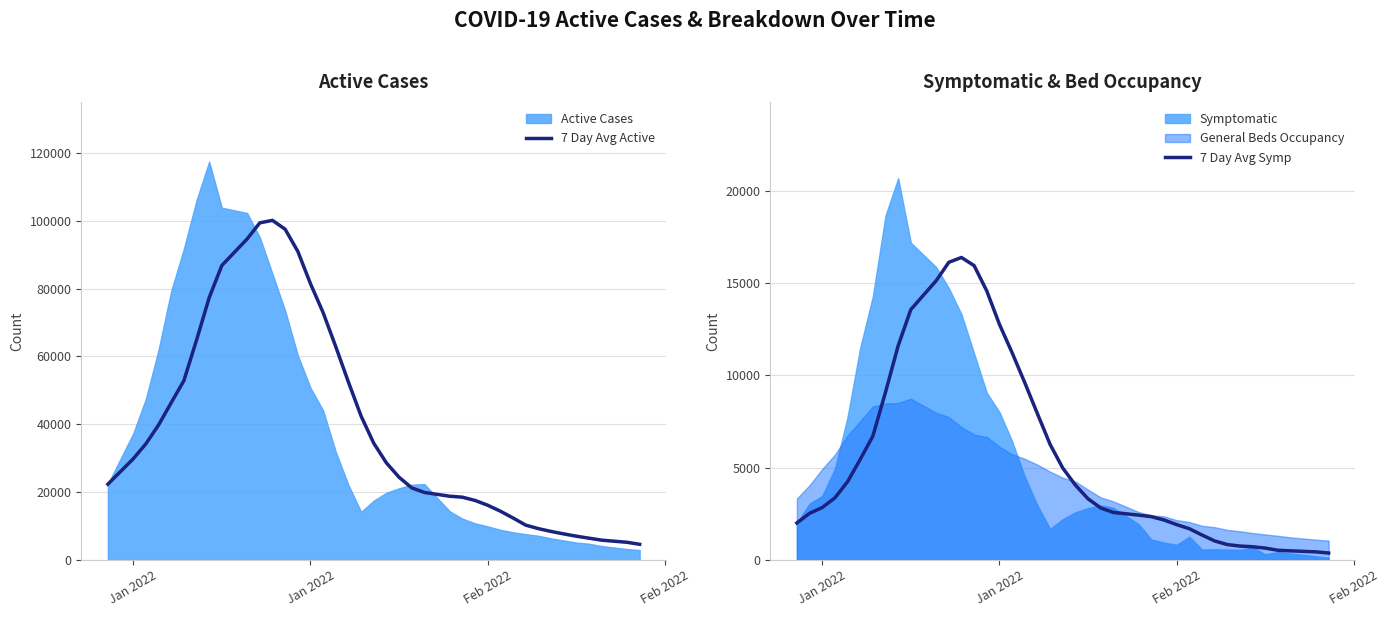

Does the chart display data point markers on the line(s)?

No